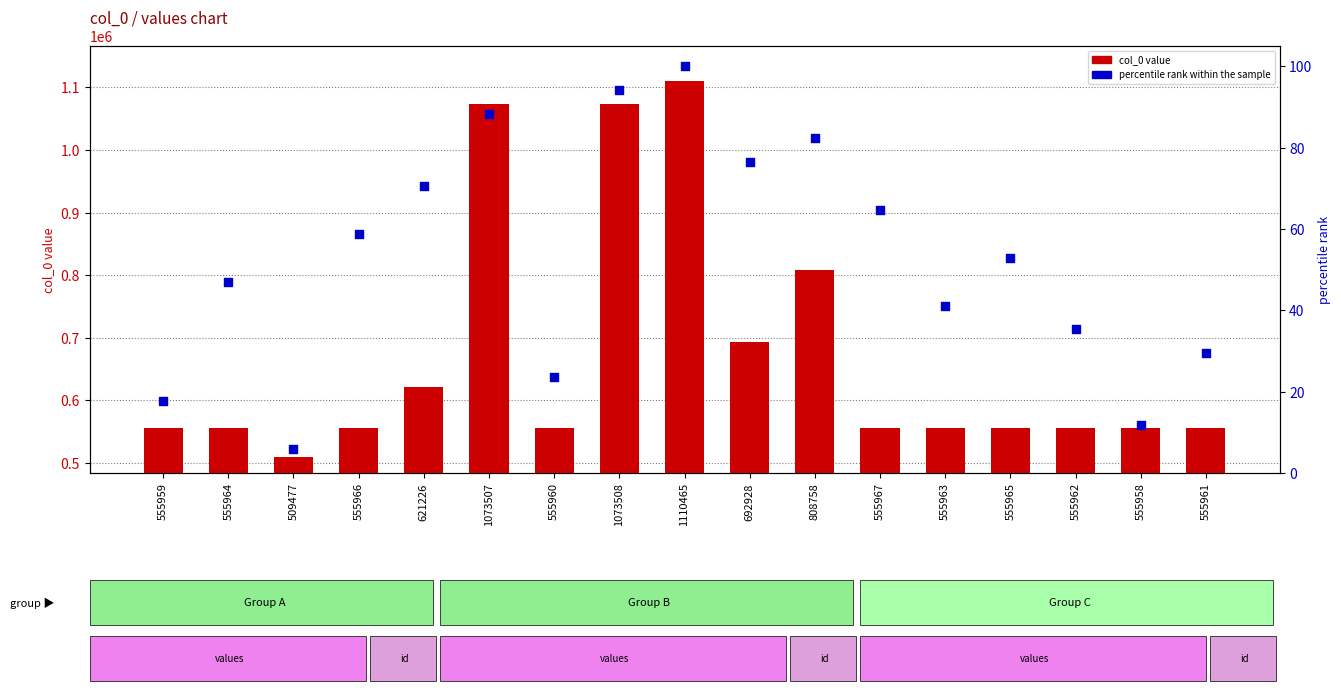

Which series has the widest spread of Y values?

col_0 value